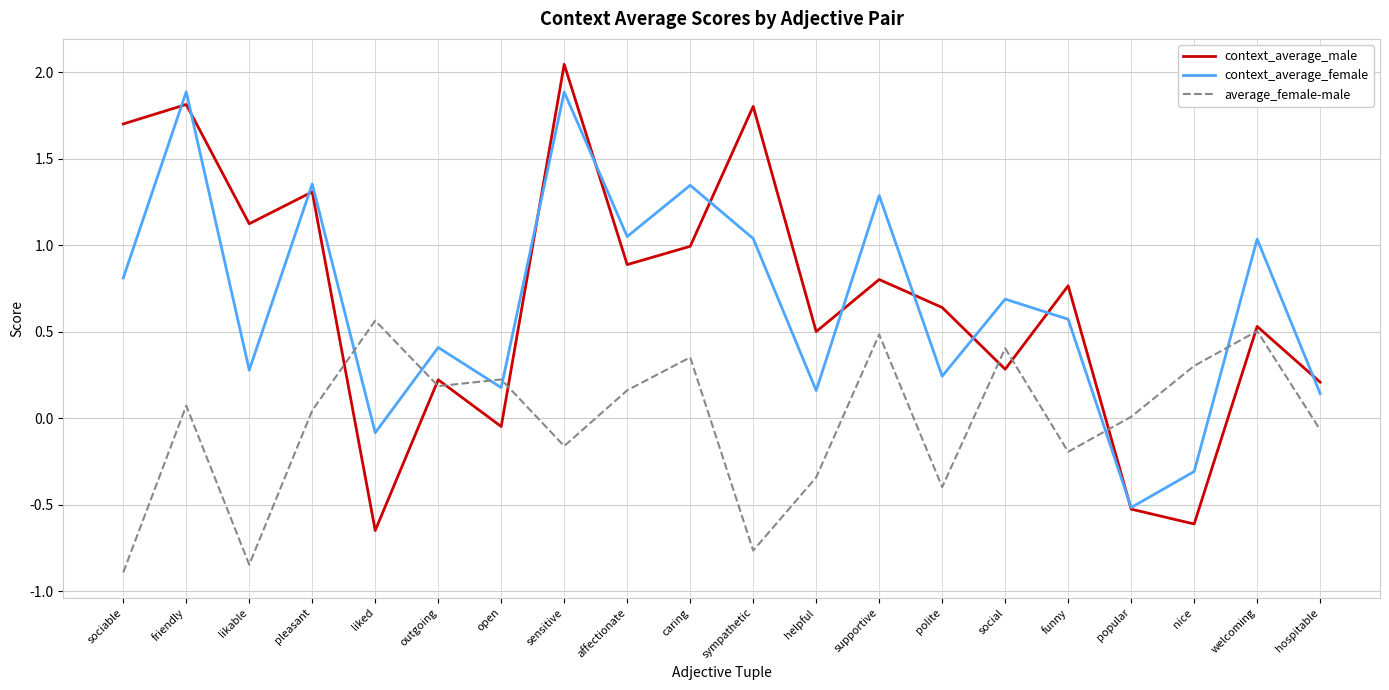

What is the difference between the highest and lowest values at friendly?

1.8